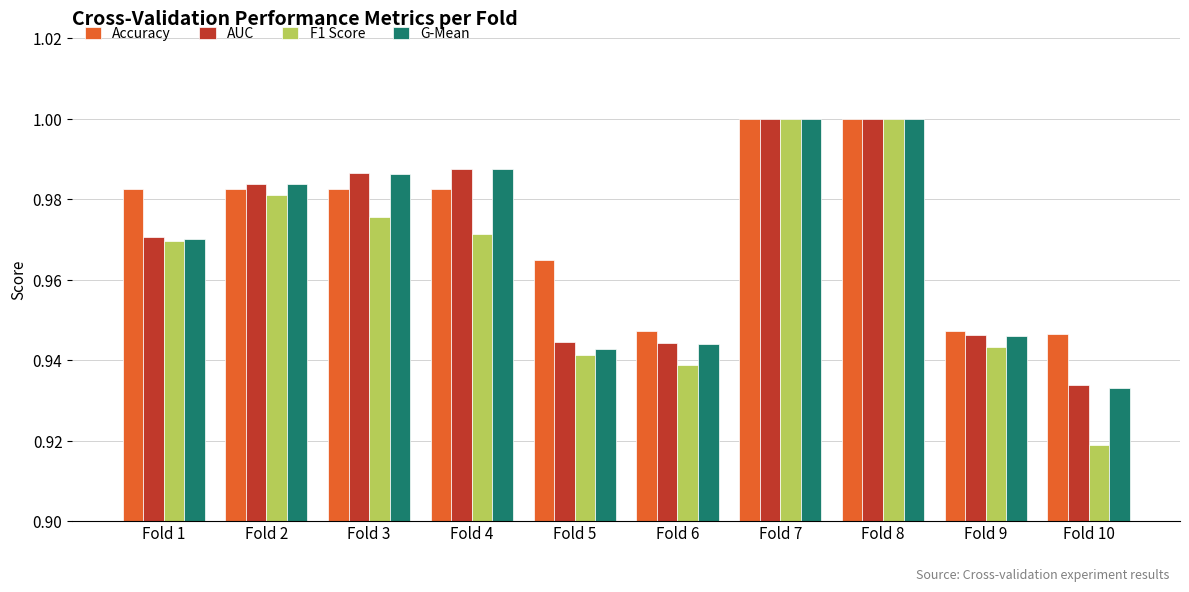

True or false: AUC has a value of 1.0 at Fold 7.

True